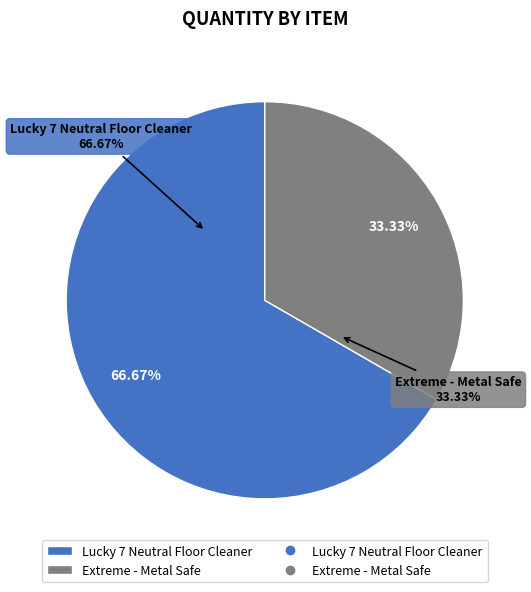

Rank the categories by value from highest to lowest.

Lucky 7 Neutral Floor Cleaner, Extreme - Metal Safe